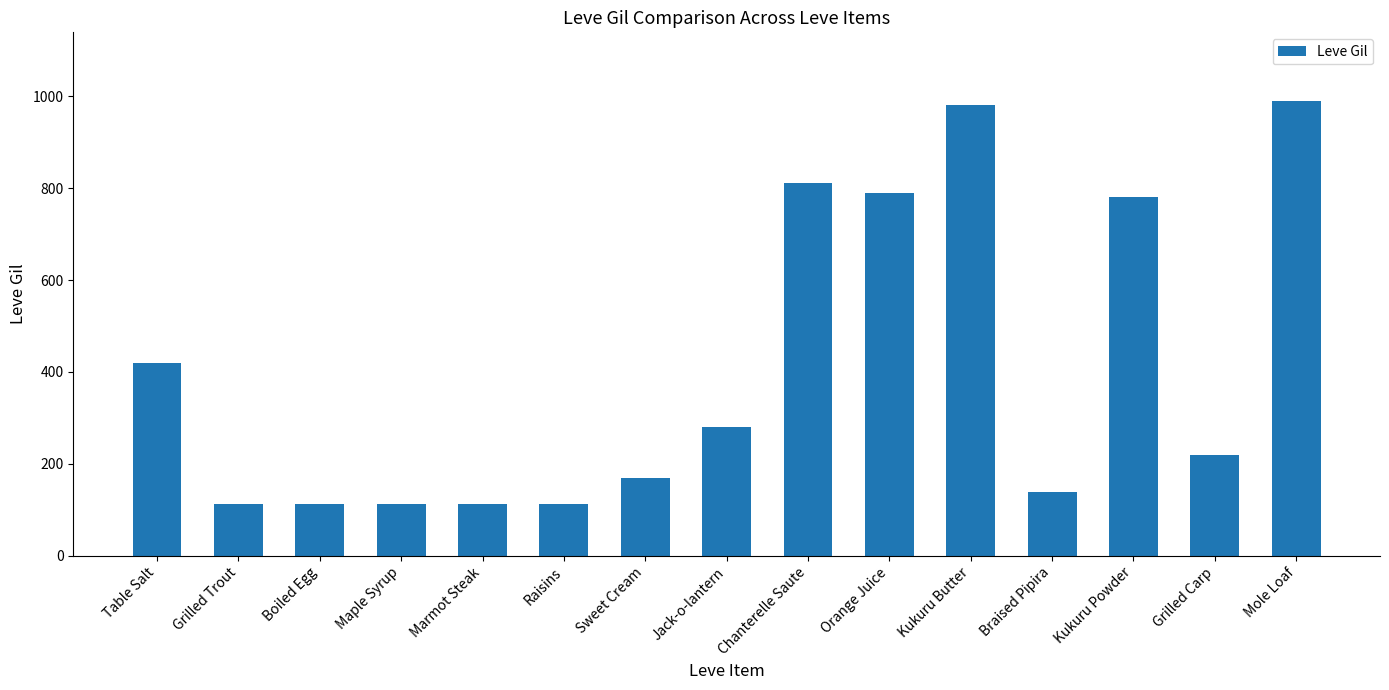

The chart shows a value of 112 at Grilled Trout. True or false?

True